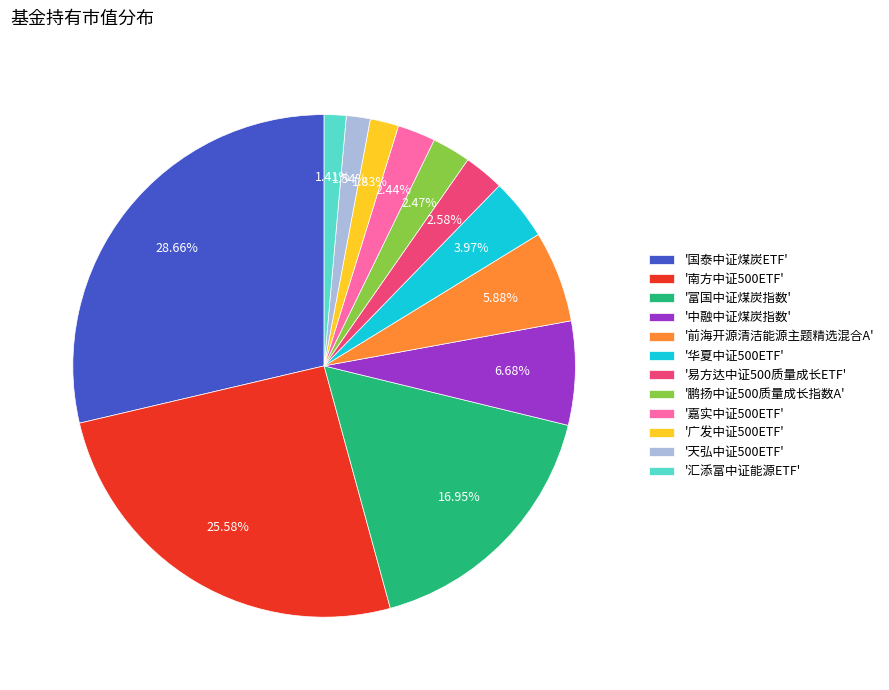

Count the number of slices in the pie.

12